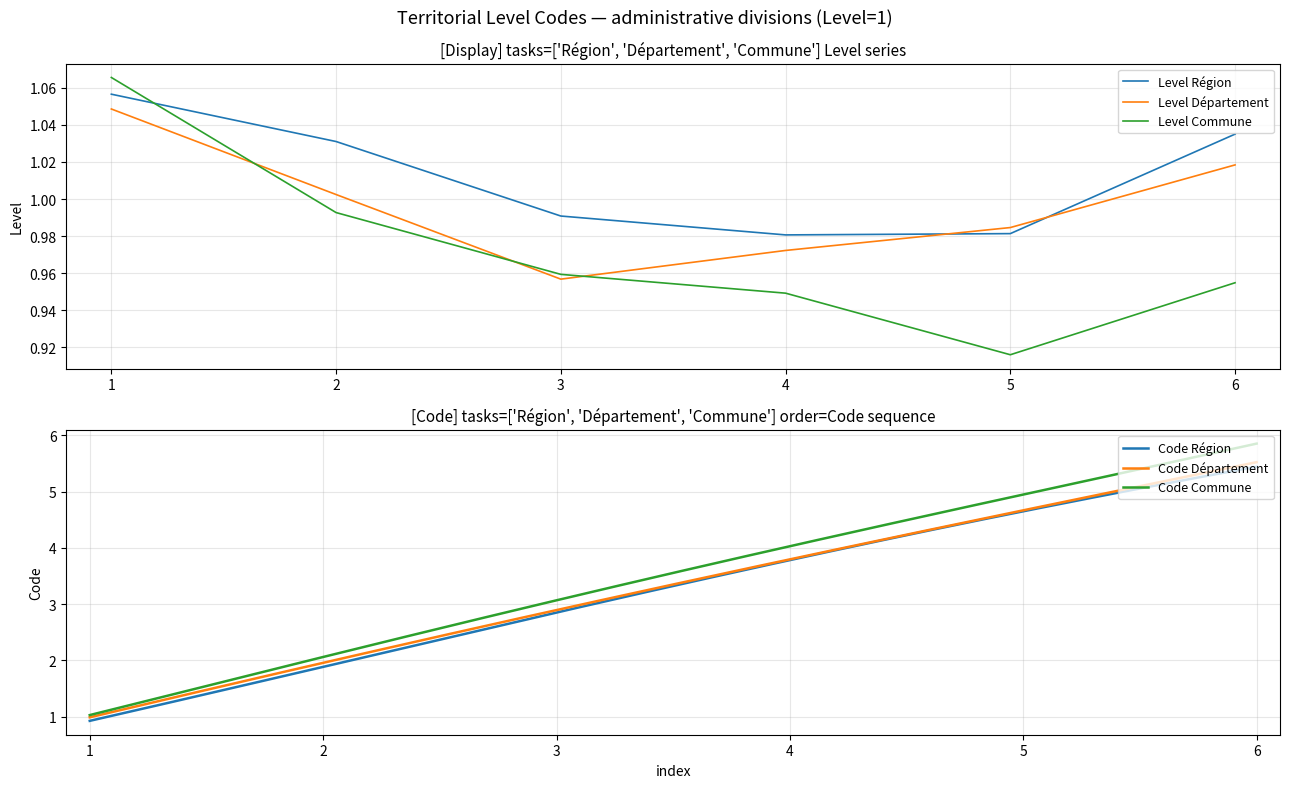

The Level Région series shows 1.6 at 3. True or false?

False